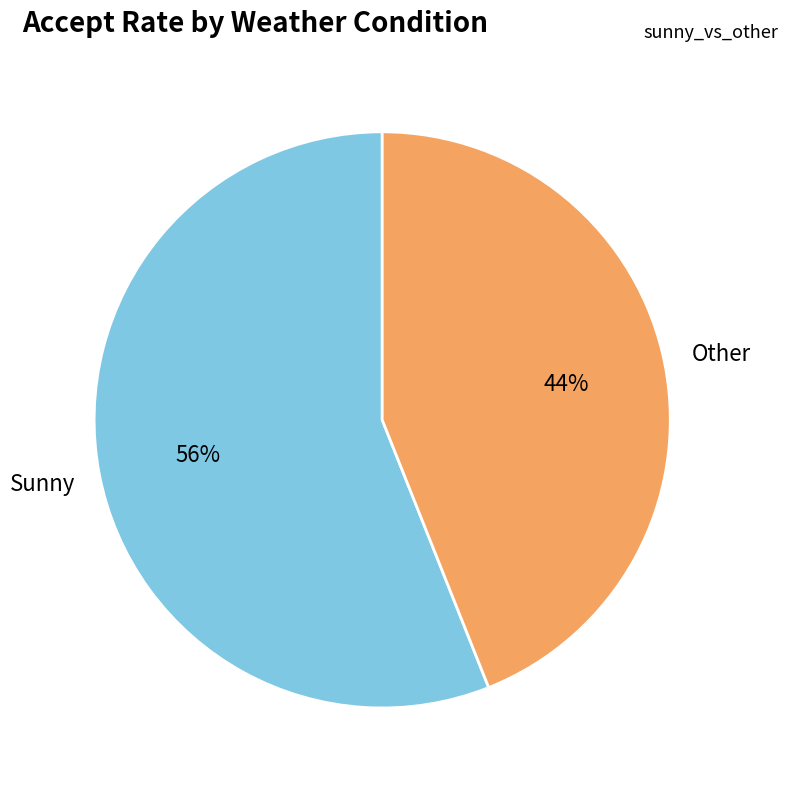

Which slice is the smallest?

Other